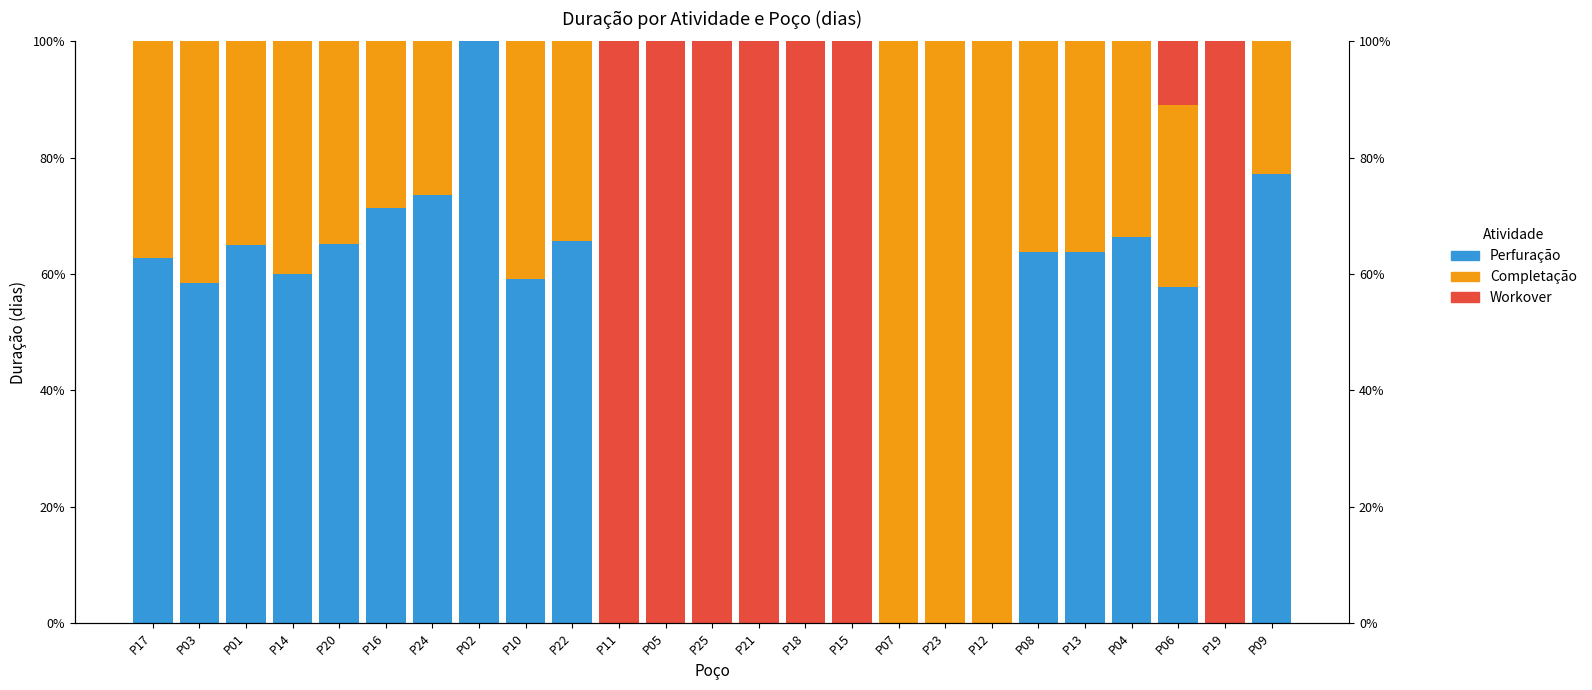

What is the difference between the maximum and second lowest values in the Workover series?

1.0